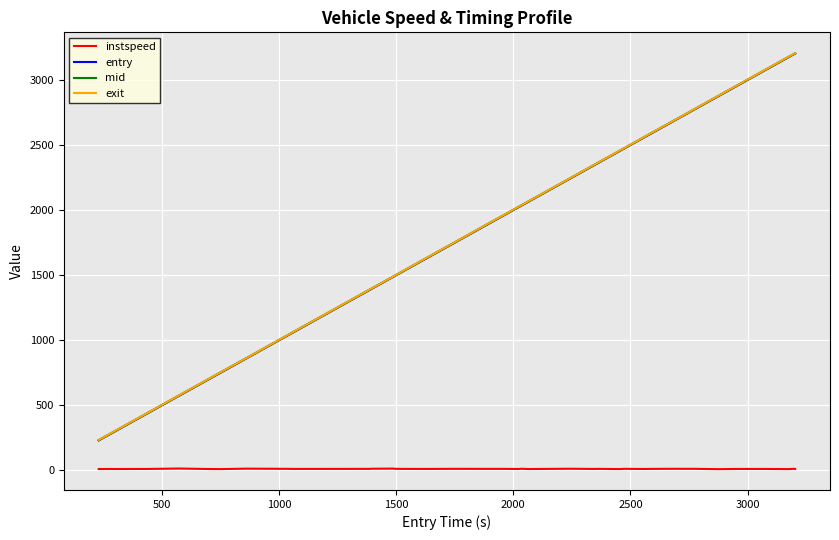

What is the difference between the maximum and minimum values in the instspeed series?

5.0